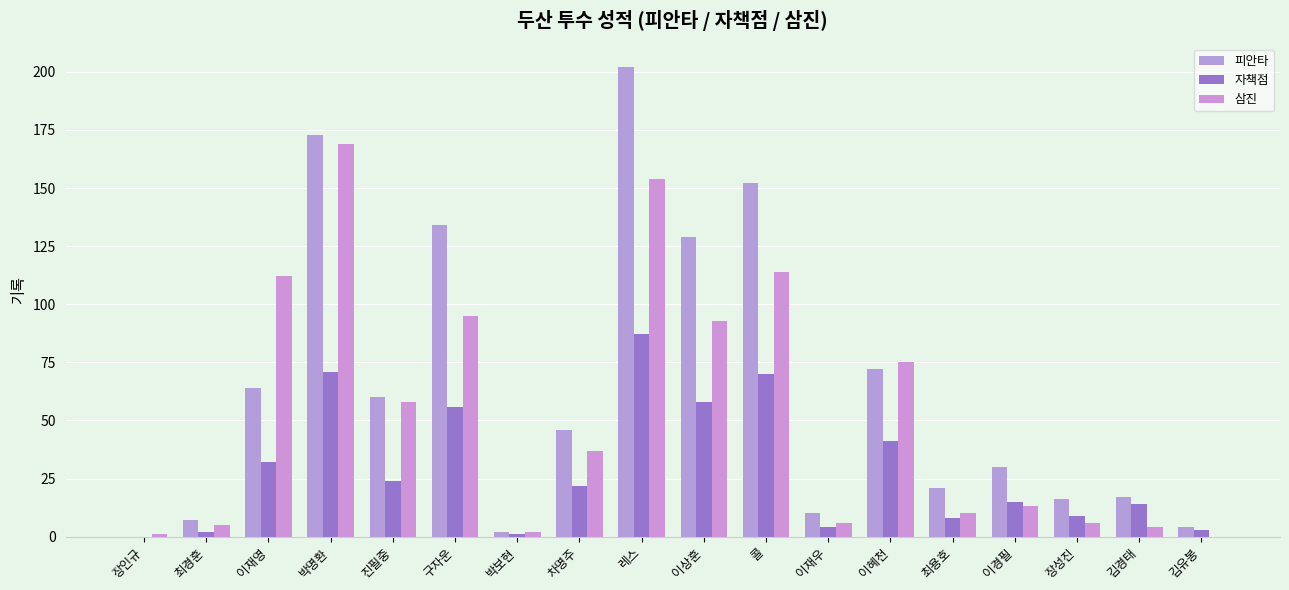

What is the value of the 삼진 bar at the 13th from the left?

75